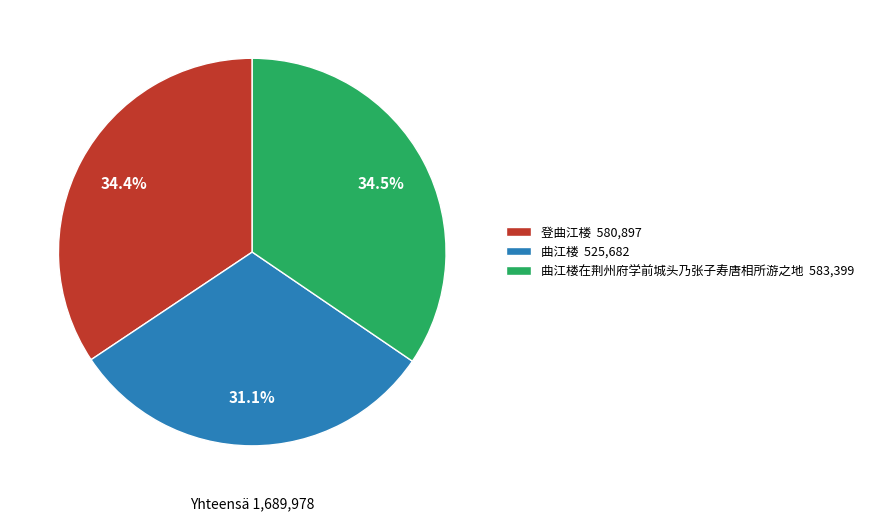

What is the ratio of the value at 登曲江楼 580,897 to the value at 曲江楼 525,682?

1.1